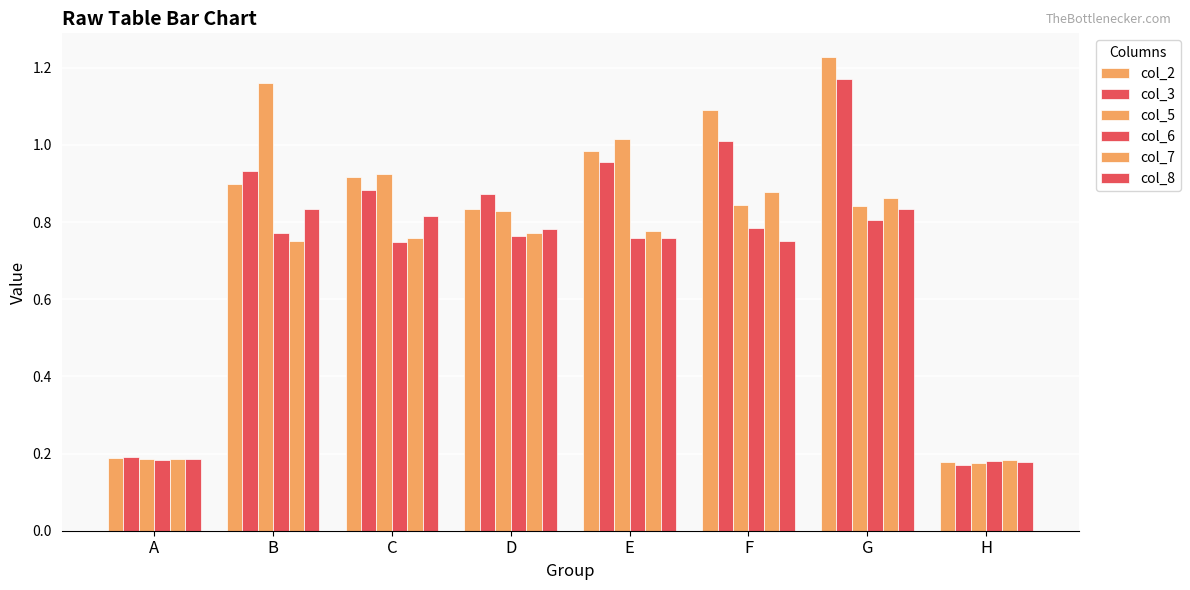

Reading left to right, extract all data points from this chart.

col_2: A=0.2	B=0.9	C=0.9	D=0.8	E=1.0	F=1.1	G=1.2	H=0.2
col_3: A=0.2	B=0.9	C=0.9	D=0.9	E=1.0	F=1.0	G=1.2	H=0.2
col_5: A=0.2	B=1.2	C=0.9	D=0.8	E=1.0	F=0.8	G=0.8	H=0.2
col_6: A=0.2	B=0.8	C=0.7	D=0.8	E=0.8	F=0.8	G=0.8	H=0.2
col_7: A=0.2	B=0.8	C=0.8	D=0.8	E=0.8	F=0.9	G=0.9	H=0.2
col_8: A=0.2	B=0.8	C=0.8	D=0.8	E=0.8	F=0.8	G=0.8	H=0.2